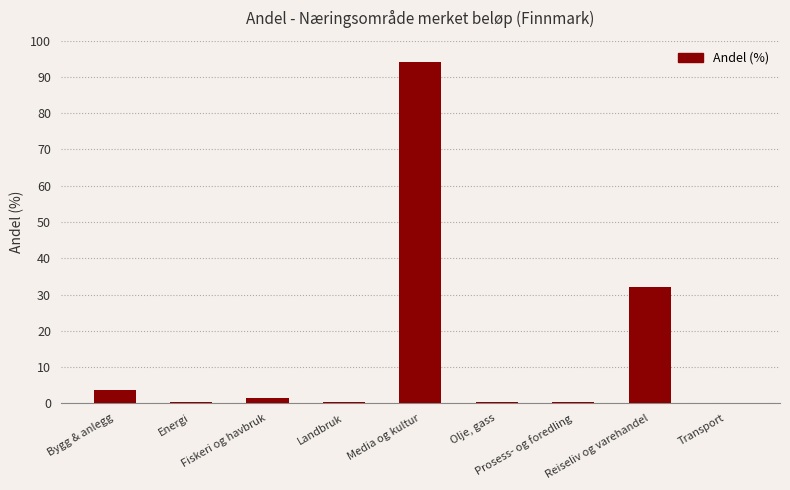

How many categories are shown in the chart?

9